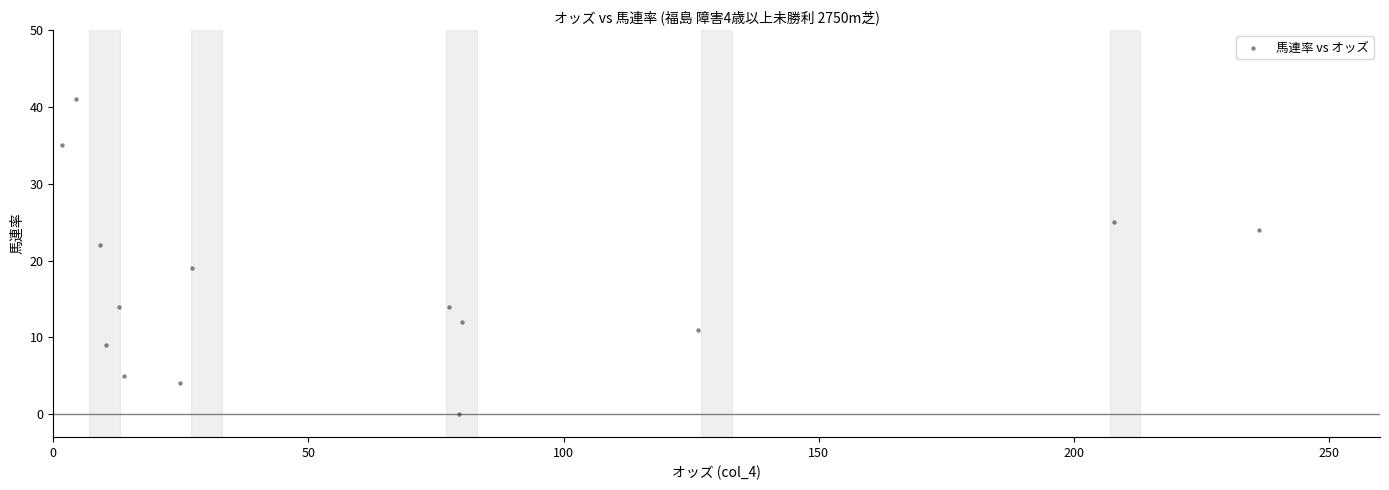

What Y value in the scatter plot is closest to 20?

19